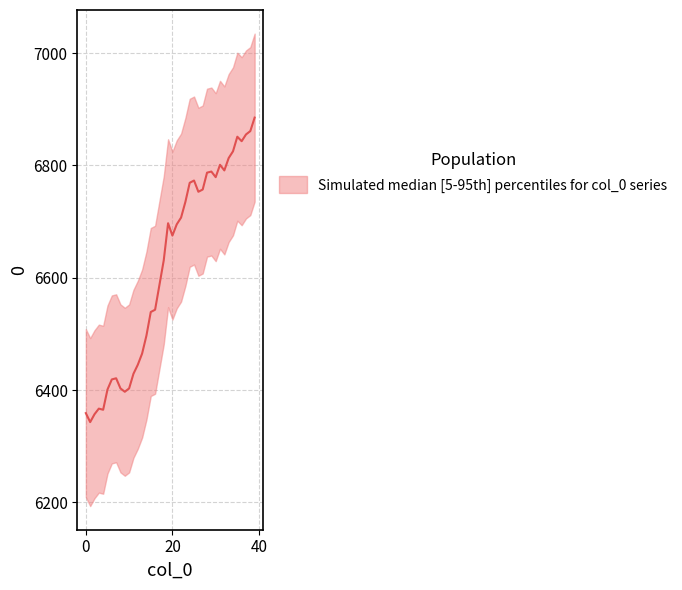

What is the value of the 14th point from the left?

6465